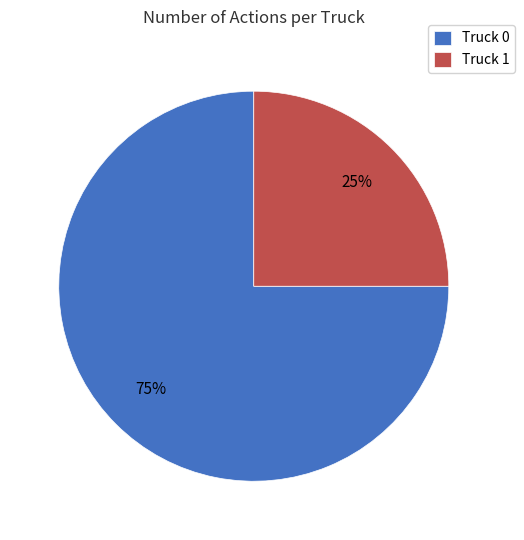

Approximately how many times larger is the value at Truck 0 compared to Truck 1?

3.0